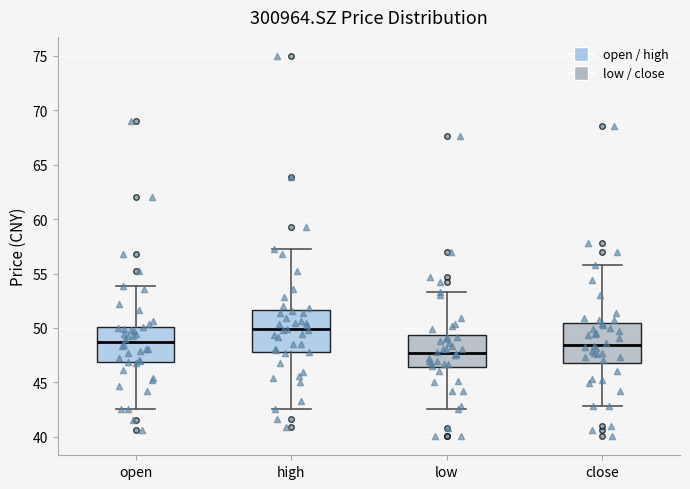

Where does the lower whisker of the box for open end on the y-axis? The values are not printed on the chart, so give them approximately, as read against the axis.

42.5